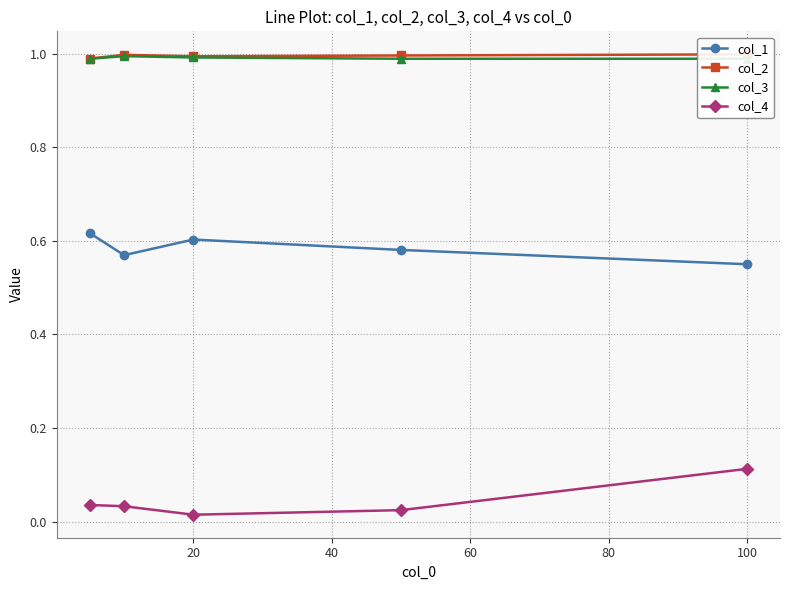

The value of col_1 at 20 is 0.9. True or false?

False